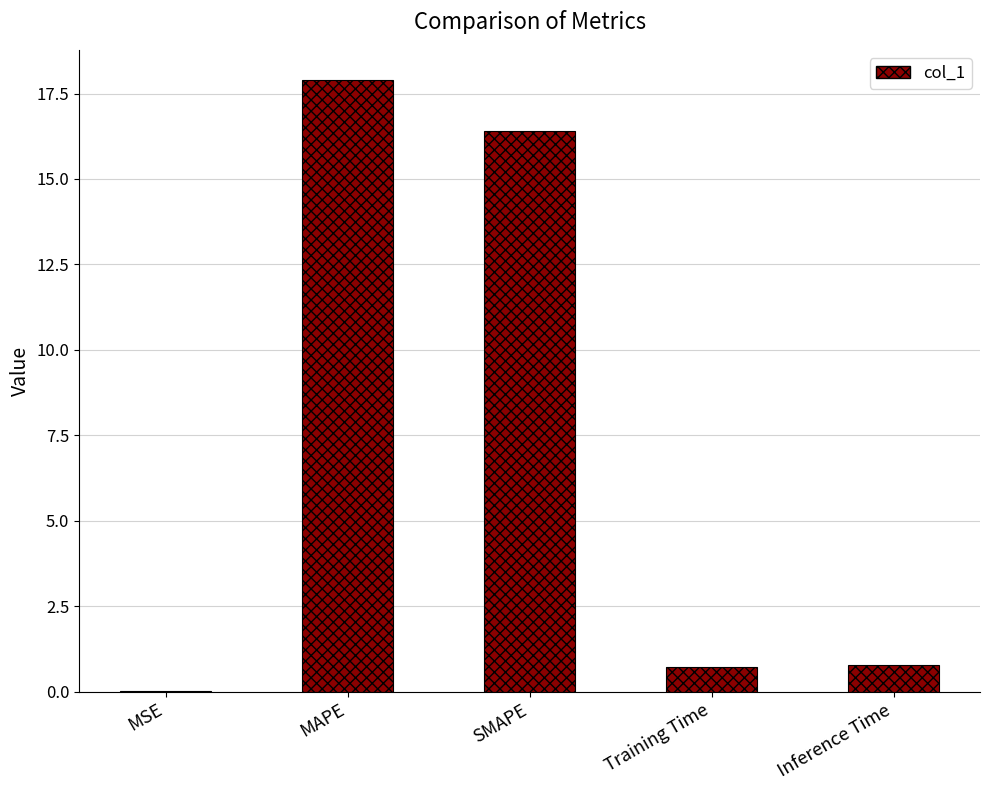

How many distinct data groups are displayed?

1